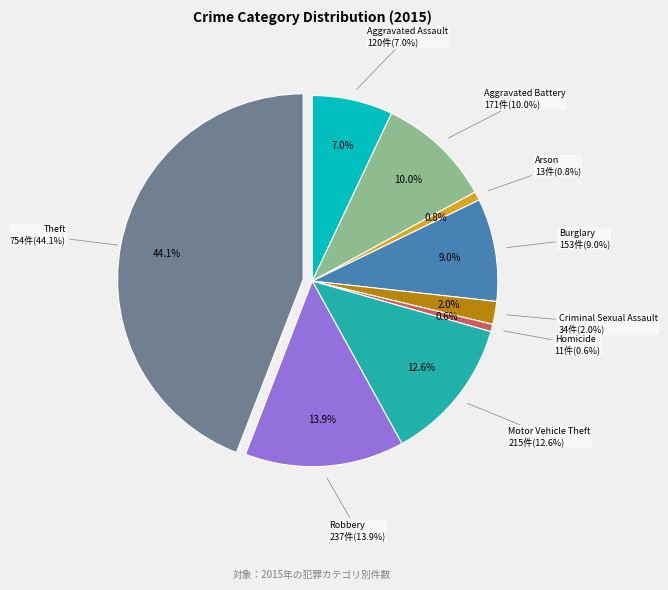

Is Burglary the majority of the pie?

No